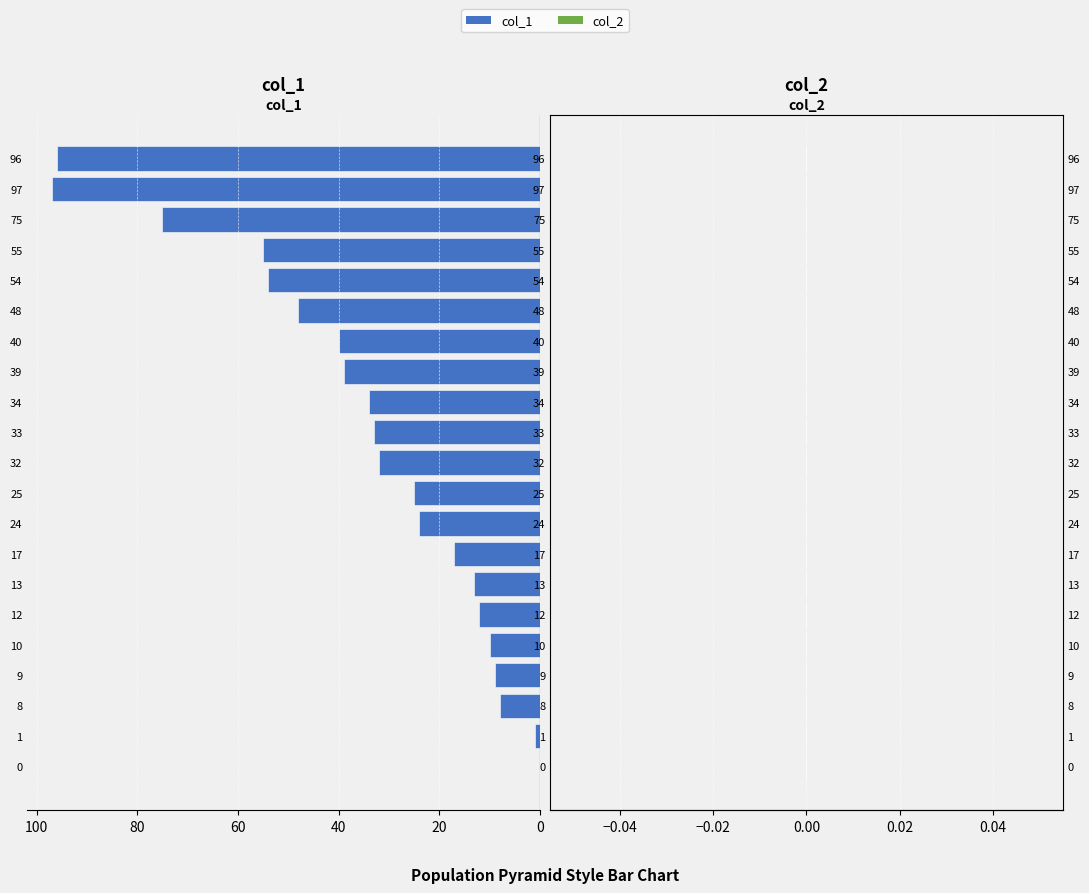

The chart shows a value of 32 at 32. True or false?

True